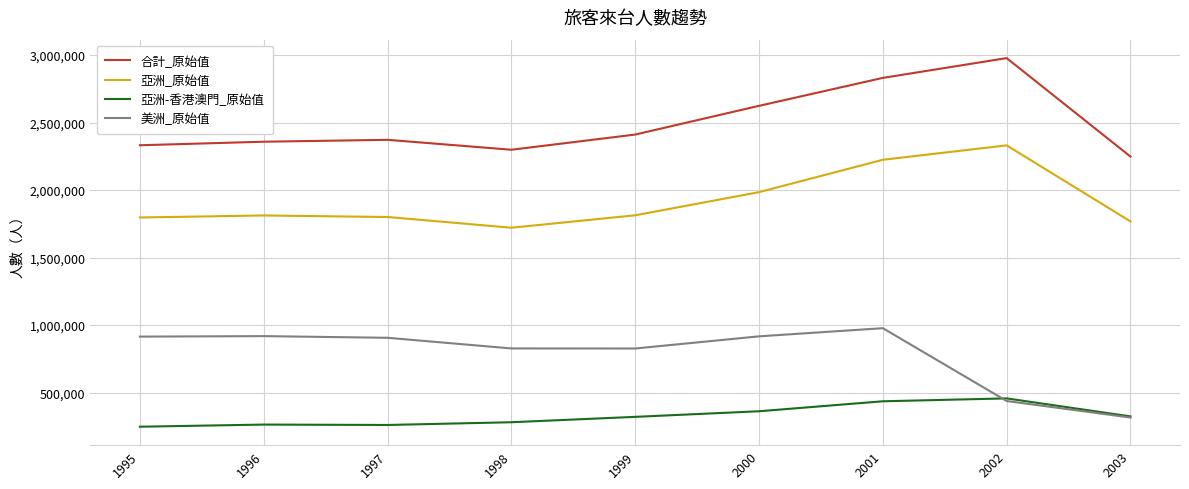

Rank the series by their average value, from highest to lowest.

合計_原始值, 亞洲_原始值, 美洲_原始值, 亞洲-香港澳門_原始值